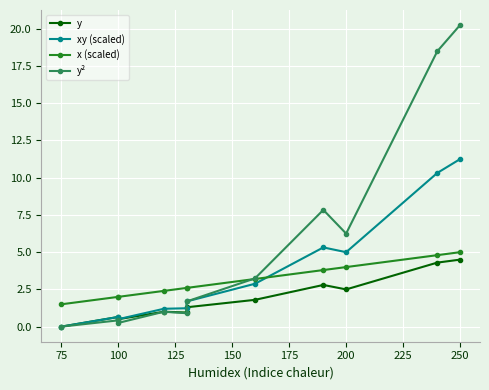

What are all the series names shown in the legend?

y, xy (scaled), x (scaled), y²